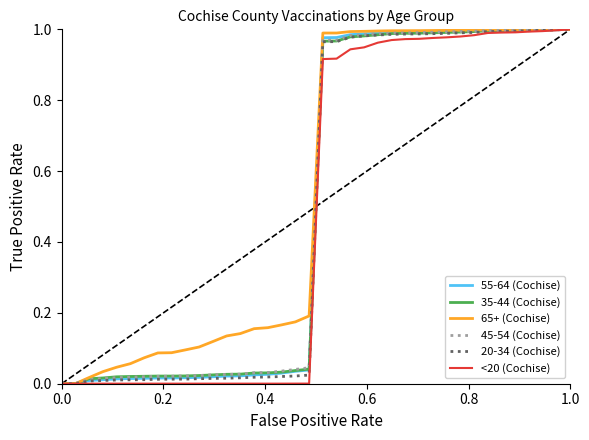

Which series has the largest total across all categories?

65+ (Cochise)